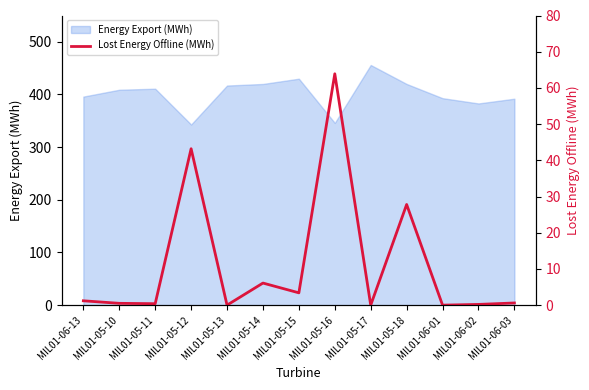

What position from the left is MIL01-06-13?

1